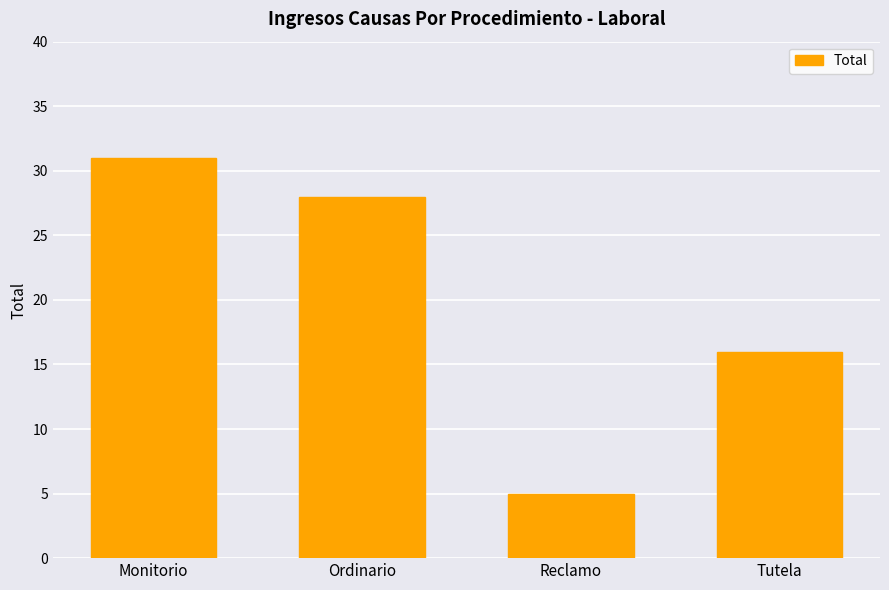

What is the average value?

20